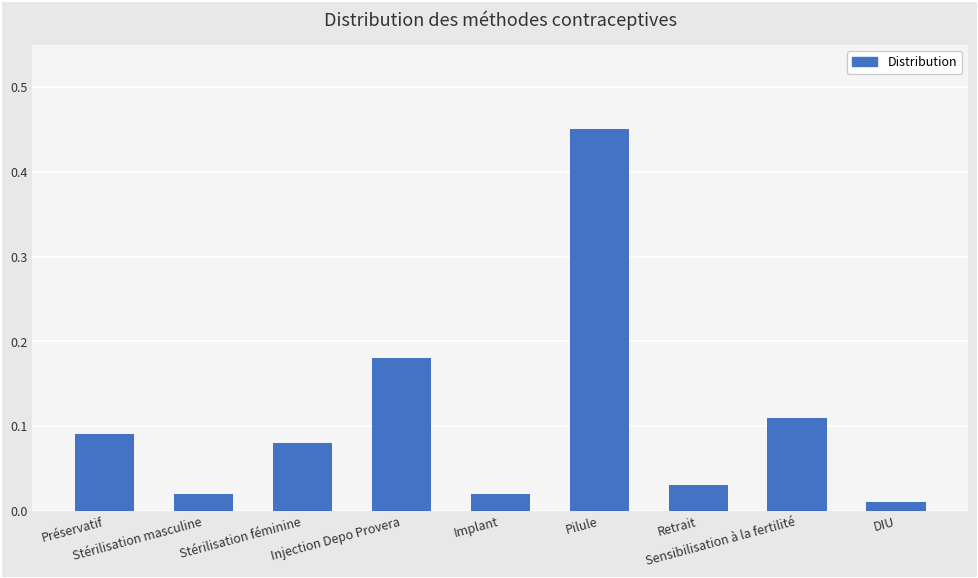

Are the bars horizontal?

No